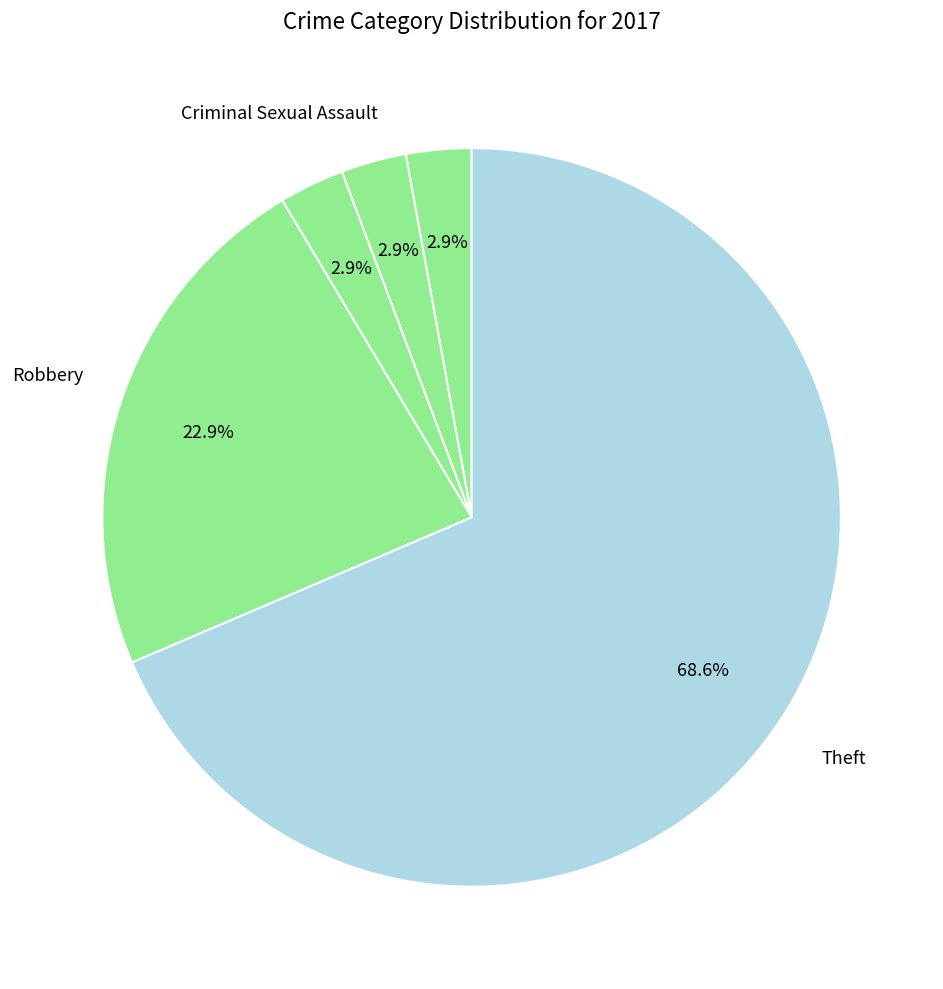

Count the number of slices in the pie.

5